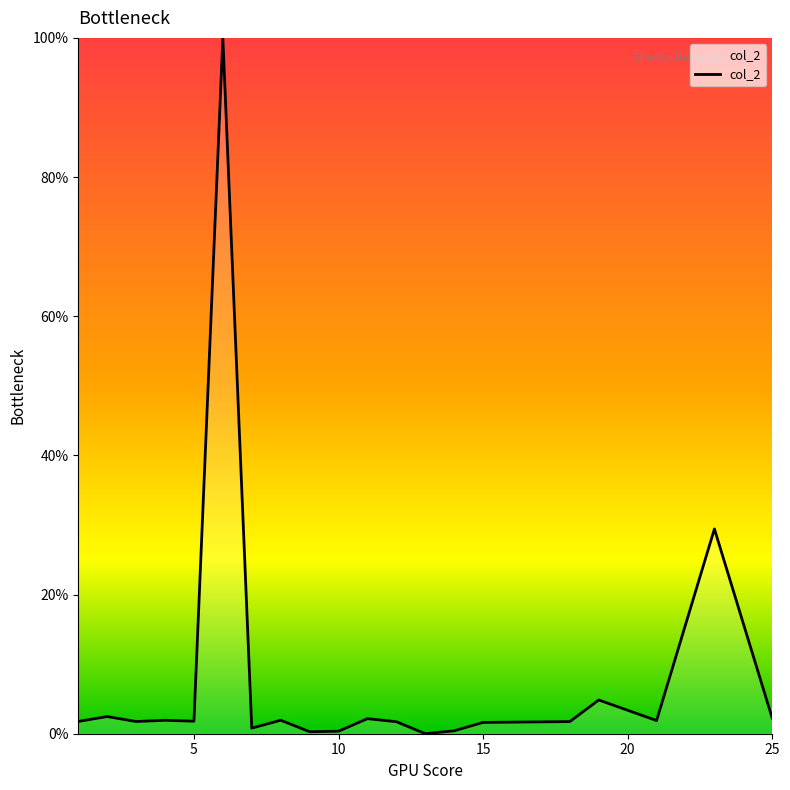

What is the greatest value displayed?

100.0